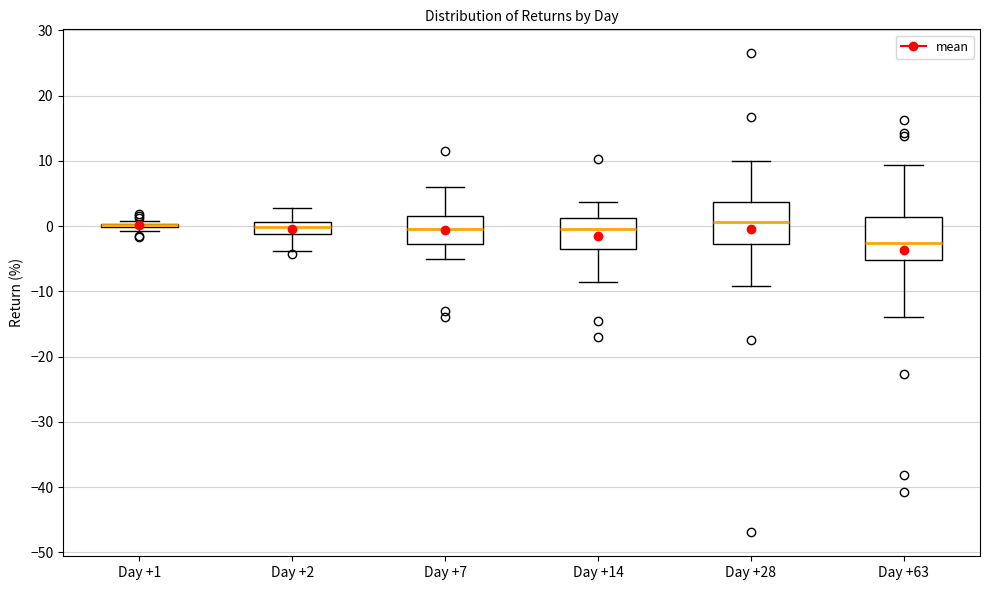

Where does the upper whisker of the box for Day +7 end on the y-axis? The values are not printed on the chart, so give them approximately, as read against the axis.

6